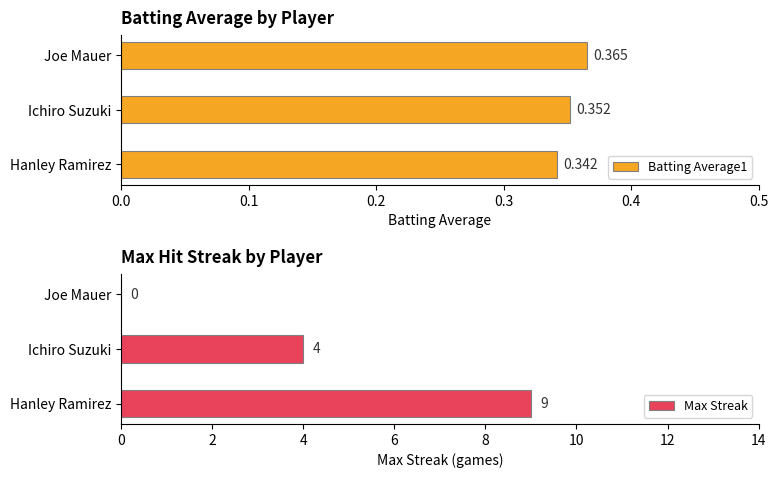

At how many categories does at least one series exceed 5?

1